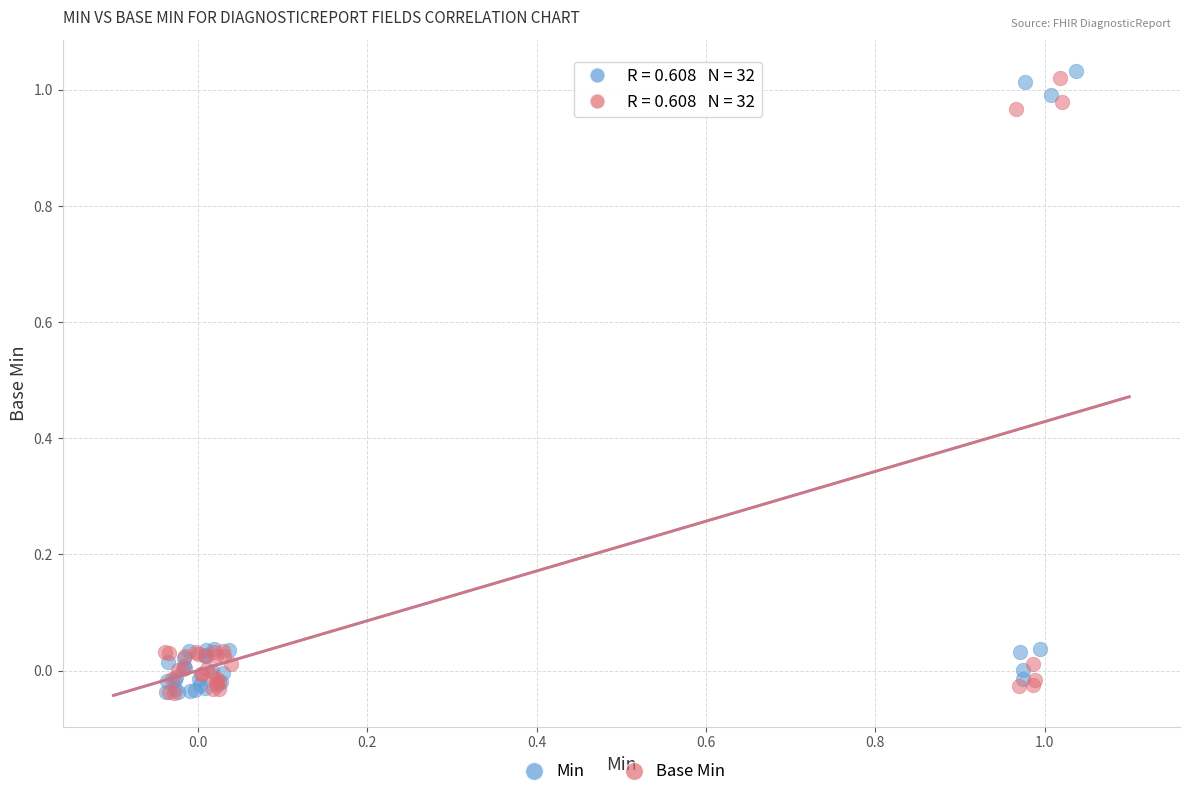

Which series has the largest Y range (max minus min)?

Min